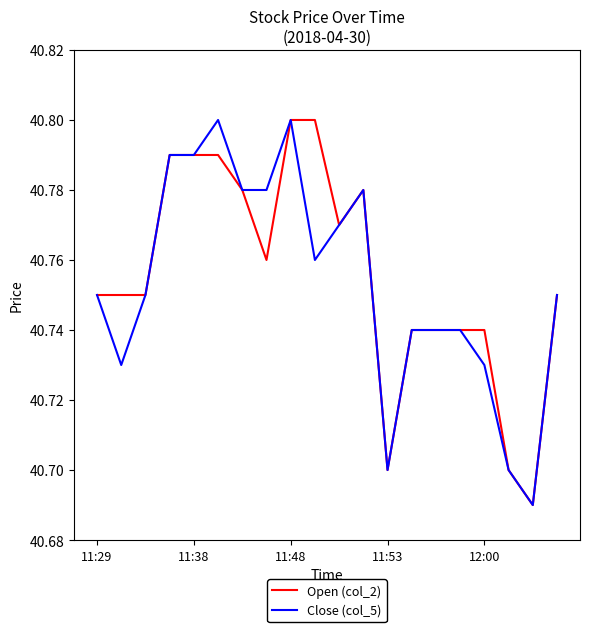

True or false: Close (col_5) has more than 0 interior local peaks.

True